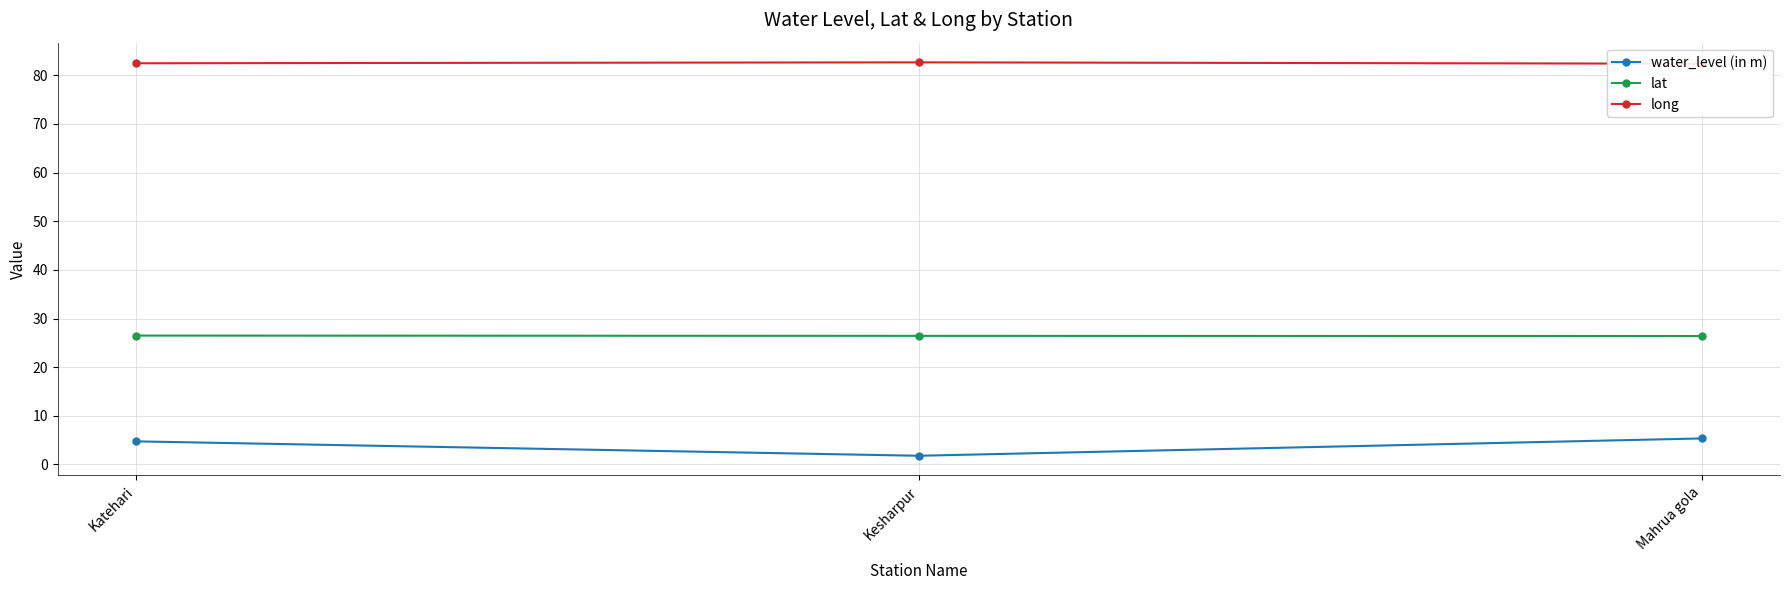

Reading left to right, extract all data points from this chart.

water_level (in m): Katehari=4.8	Kesharpur=1.8	Mahrua gola=5.3
lat: Katehari=26.5	Kesharpur=26.4	Mahrua gola=26.4
long: Katehari=82.5	Kesharpur=82.7	Mahrua gola=82.4